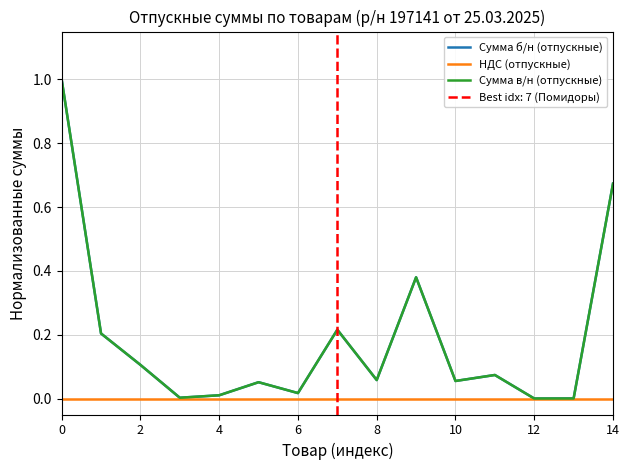

What is the sum of all Сумма в/н (отпускные) values?

2.8